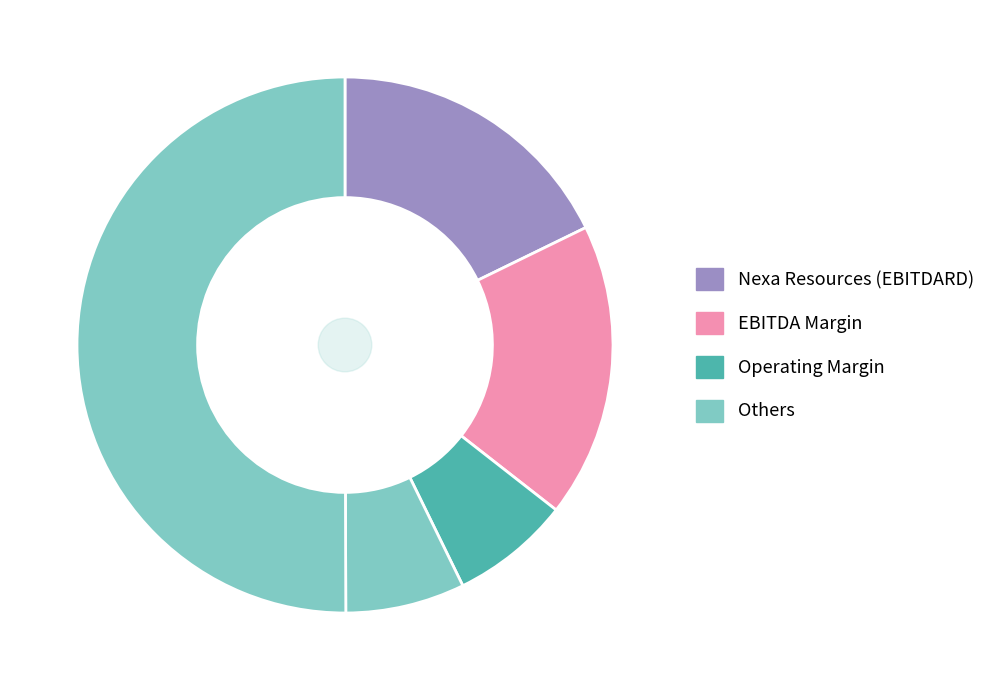

How many segments does this pie chart have?

5